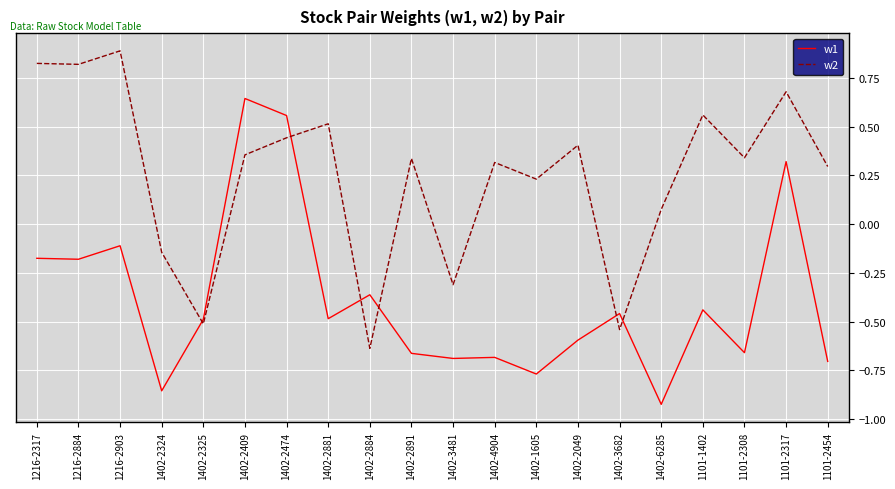

What is the difference between the maximum and minimum values in the w1 series?

1.6